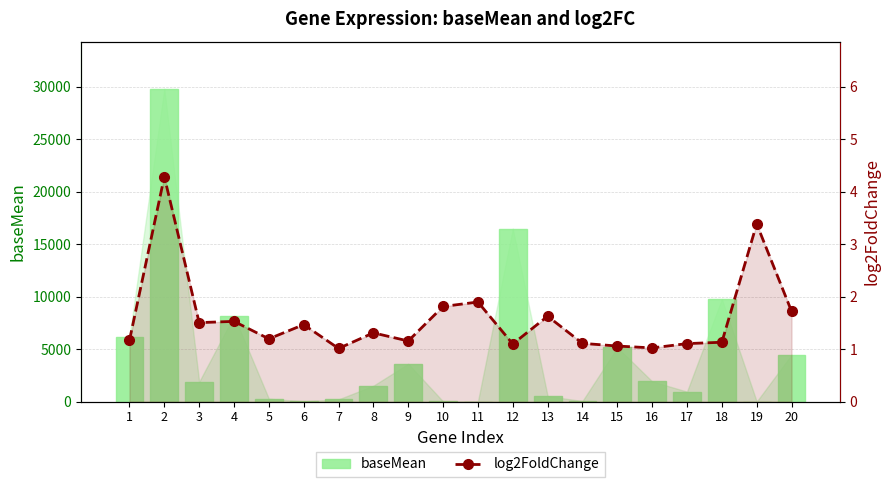

Reading right to left, list all the values displayed in this chart.

baseMean: 20=4474.4	19=12.3	18=9781.5	17=962.0	16=1936.2	15=5165.3	14=65.5	13=533.7	12=16482.7	11=14.5	10=25.2	9=3614.3	8=1524.3	7=223.9	6=32.9	5=284.7	4=8182.7	3=1893.9	2=29811.5	1=6152.1
log2FoldChange: 20=1.7	19=3.4	18=1.1	17=1.1	16=1.0	15=1.1	14=1.1	13=1.6	12=1.1	11=1.9	10=1.8	9=1.2	8=1.3	7=1.0	6=1.5	5=1.2	4=1.5	3=1.5	2=4.3	1=1.2